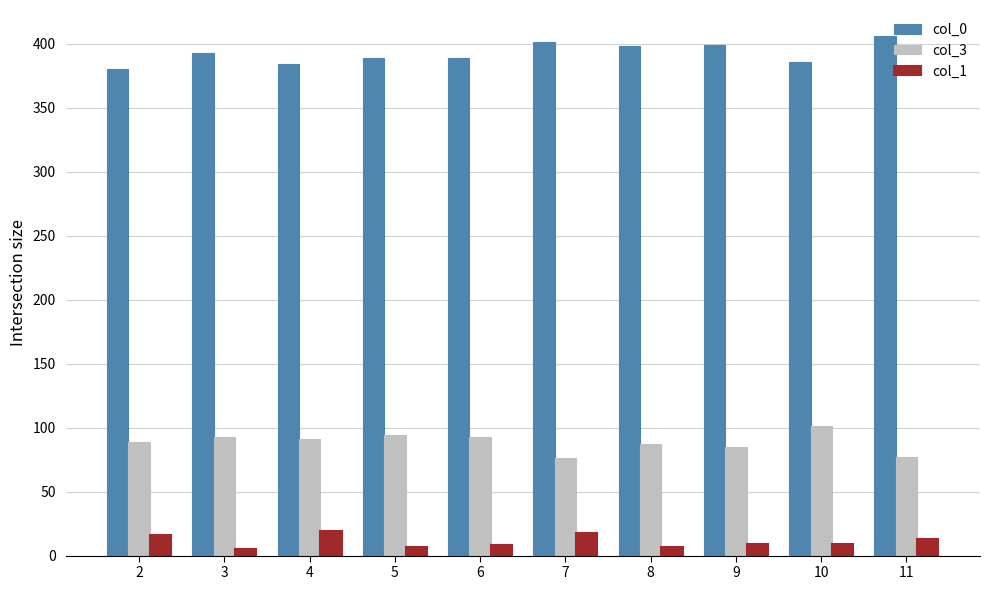

Rank the series at 7 from highest to lowest value.

col_0, col_3, col_1